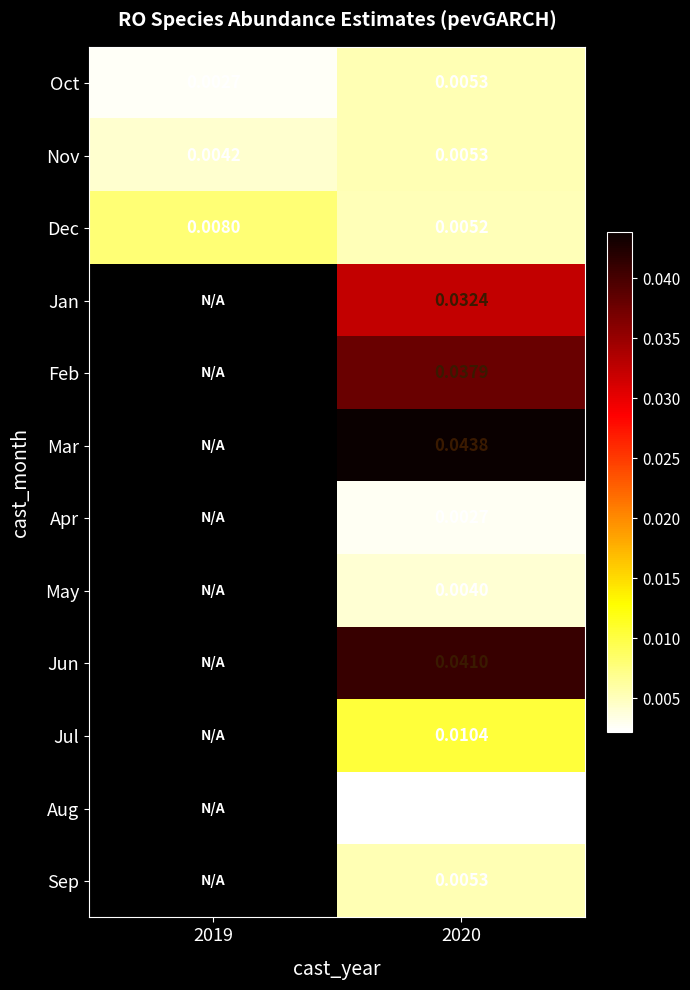

Is the value of Jan at 2020 greater than the value of Jul at 2020?

Yes